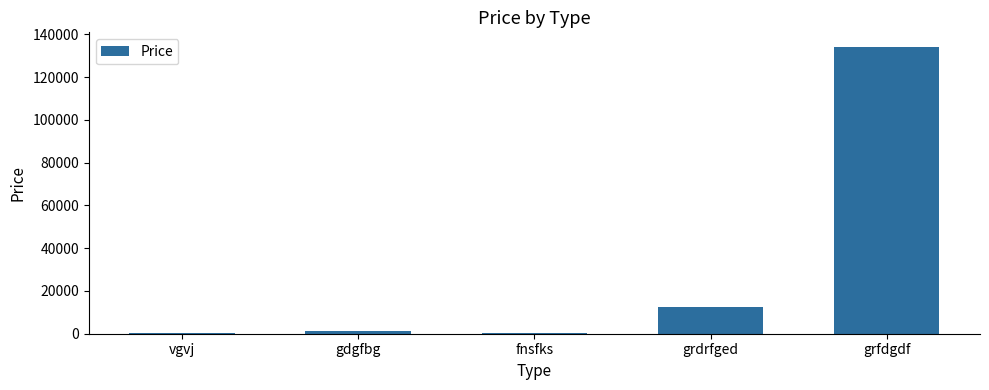

Read the value at grdrfged.

12312.8